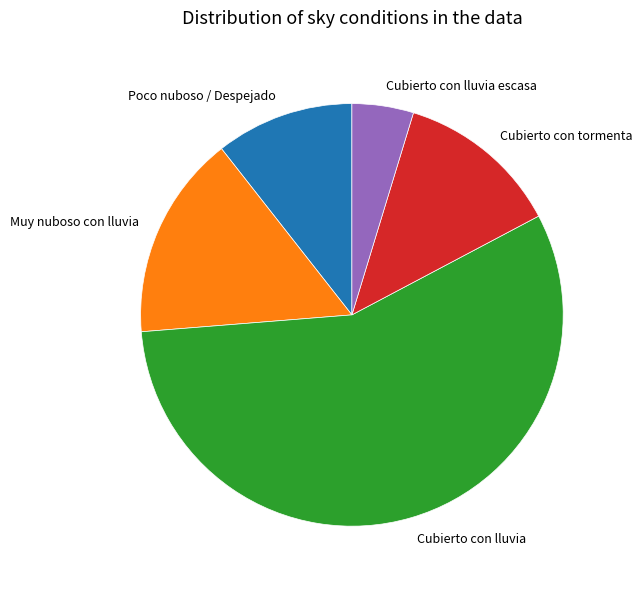

Which slice is the largest?

Cubierto con lluvia